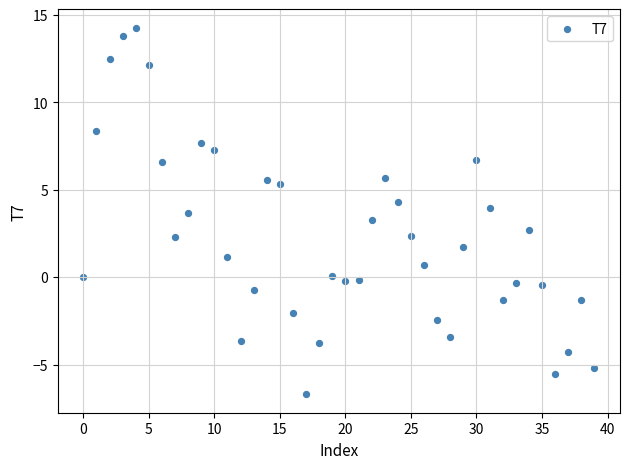

What is the range of Y values (max minus min)?

21.0